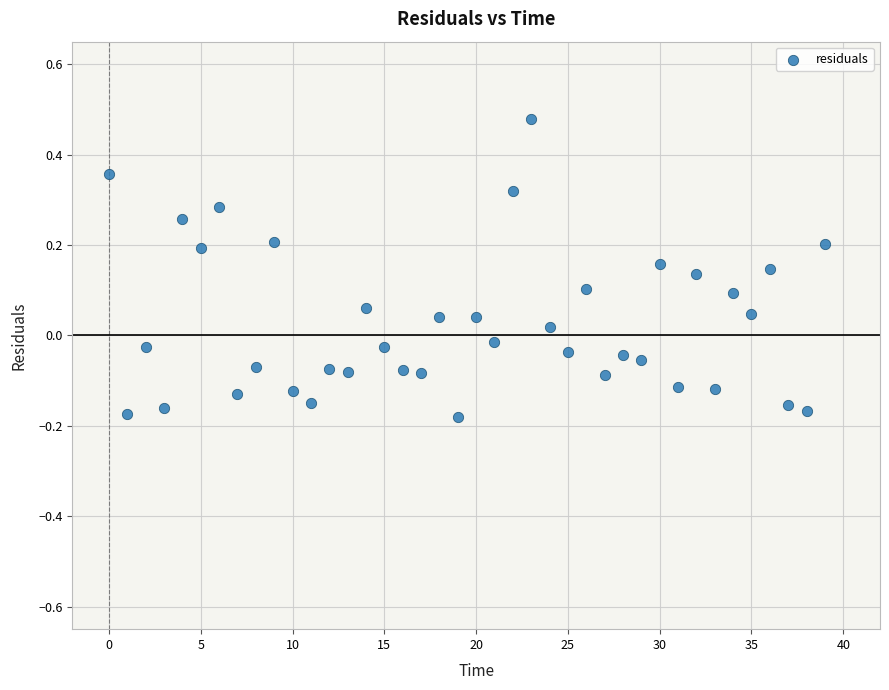

What is the range of Y values (max minus min)?

0.7